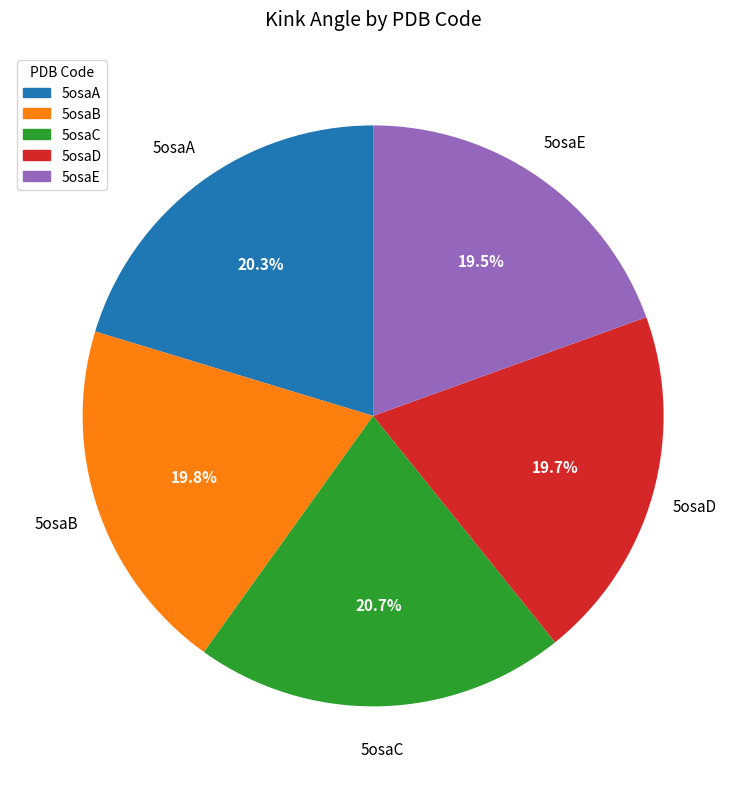

Approximately how many times larger is the value at 5osaE compared to 5osaB?

1.0